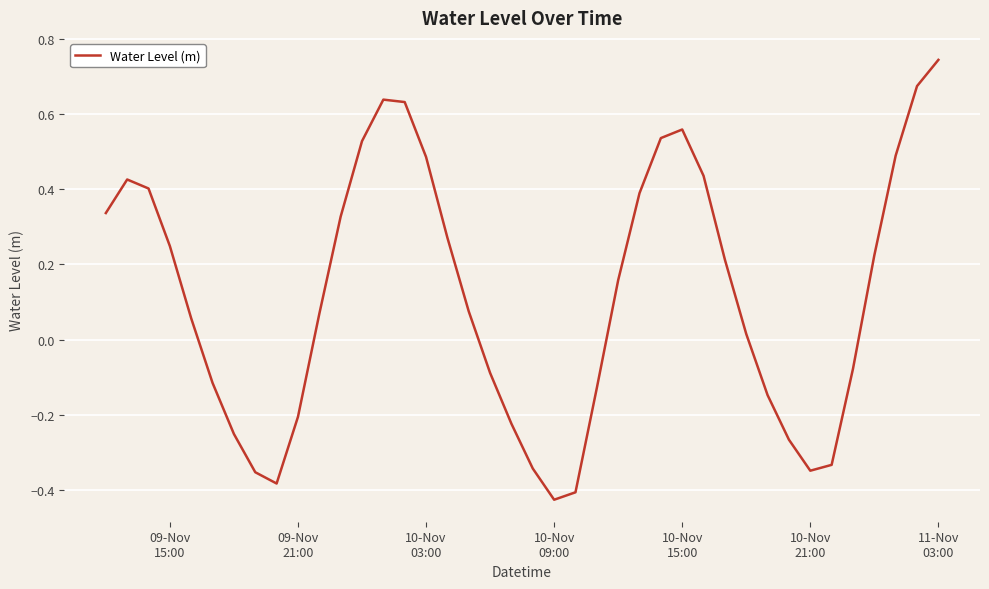

How many lines are shown in the chart?

1